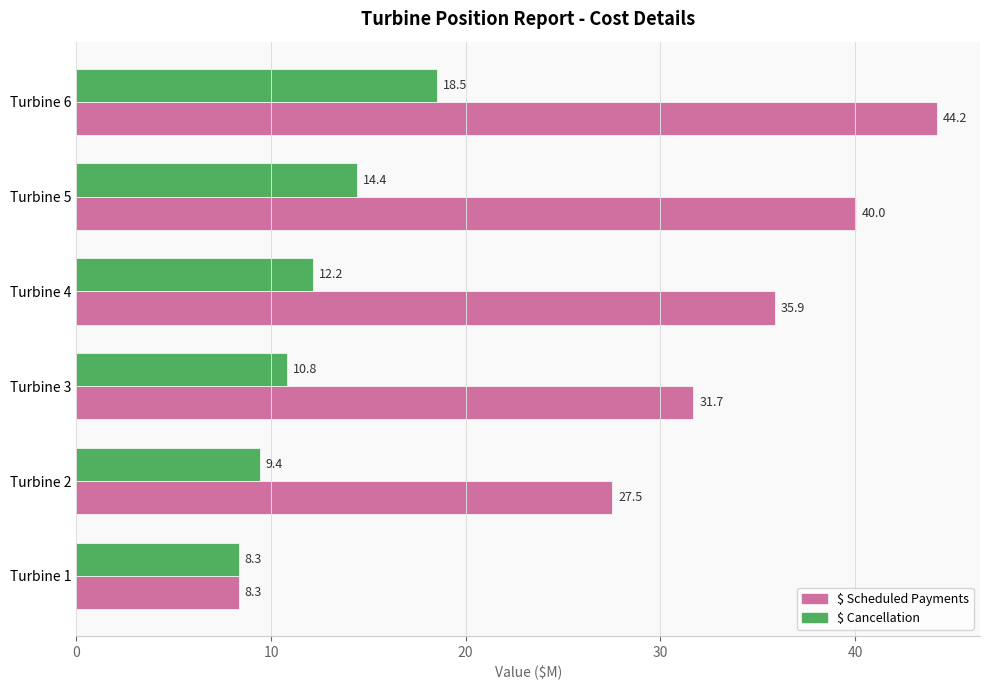

What are all the series names shown in the legend?

$ Scheduled Payments, $ Cancellation